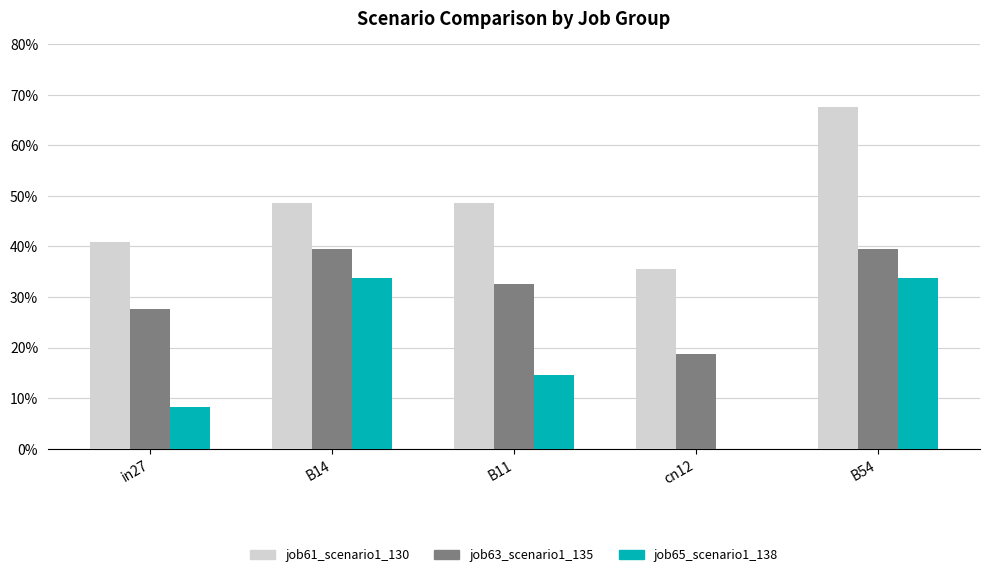

Does the chart contain stacked bars?

No